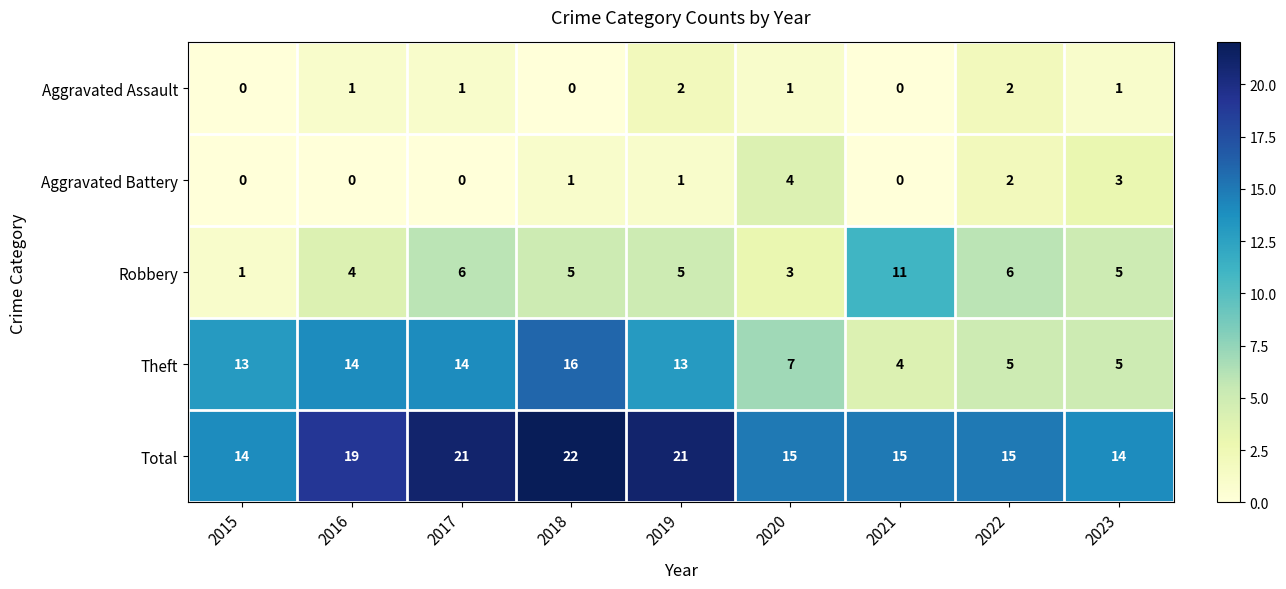

The value of Theft at 2020 is 12. True or false?

False